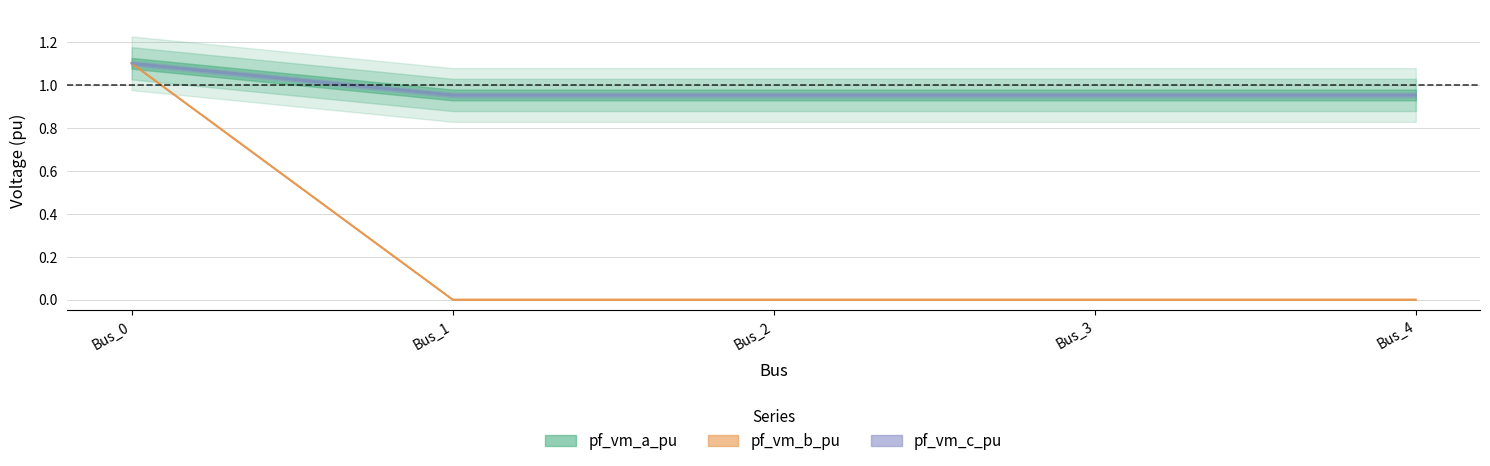

How many interior local valleys does the pf_vm_c_pu series have?

1